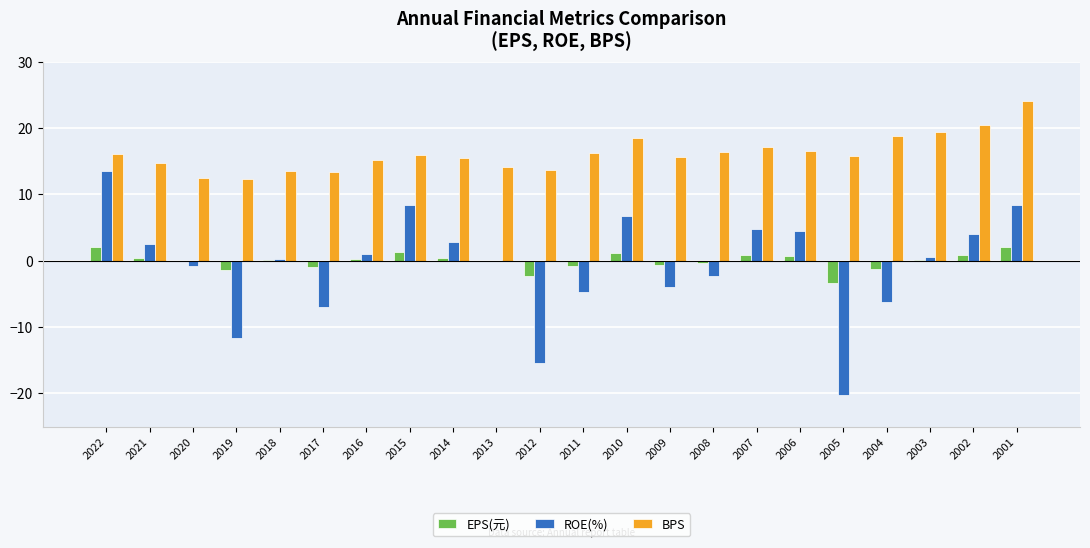

Which series has the largest range (max minus min)?

ROE(%)